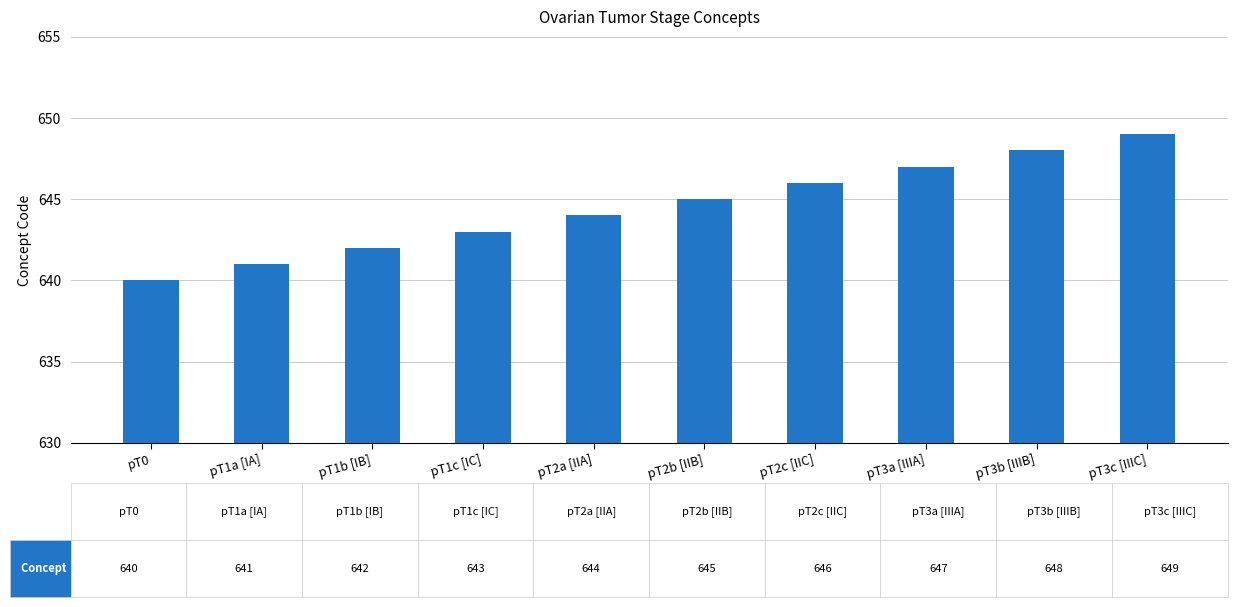

What is the difference between the second highest and minimum values?

8